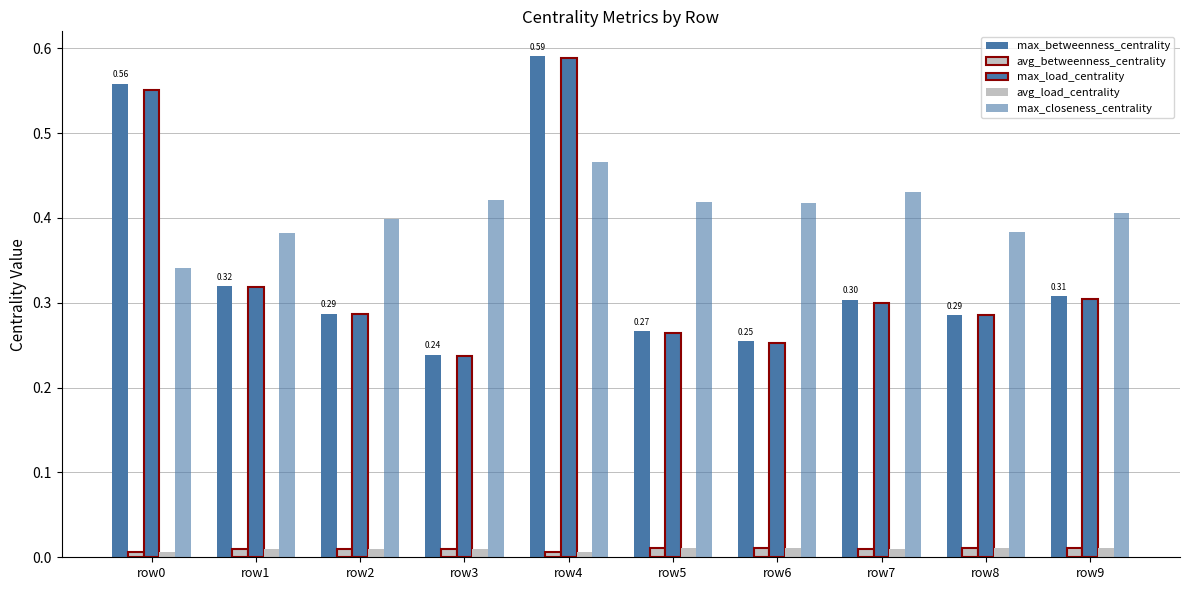

Which has a higher value, row3 or row4?

row4